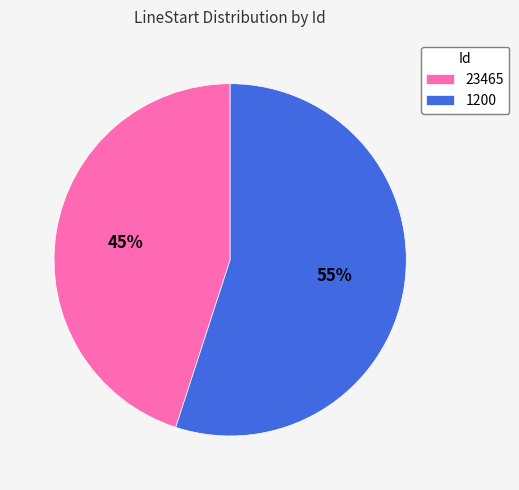

Which has a higher value, 23465 or 1200?

1200